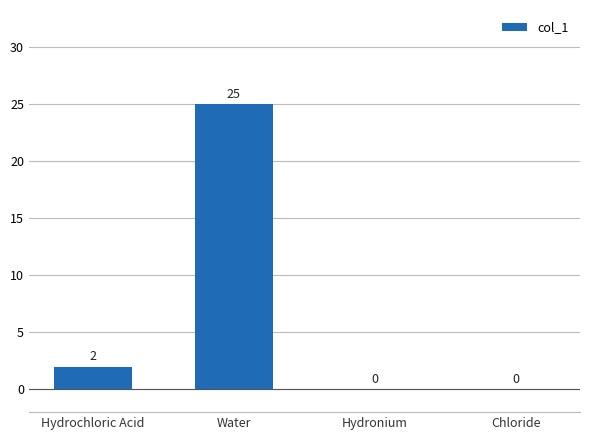

What is the change in value from Hydrochloric Acid to Hydronium?

-2